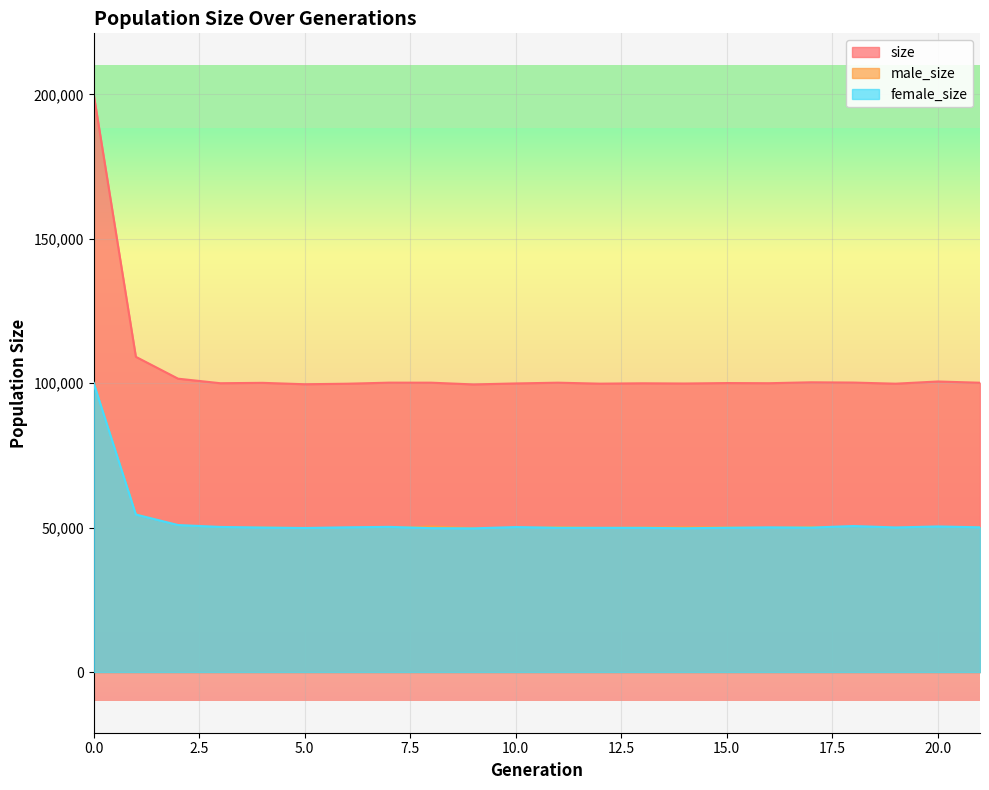

The size series shows 100011 at 3. True or false?

True